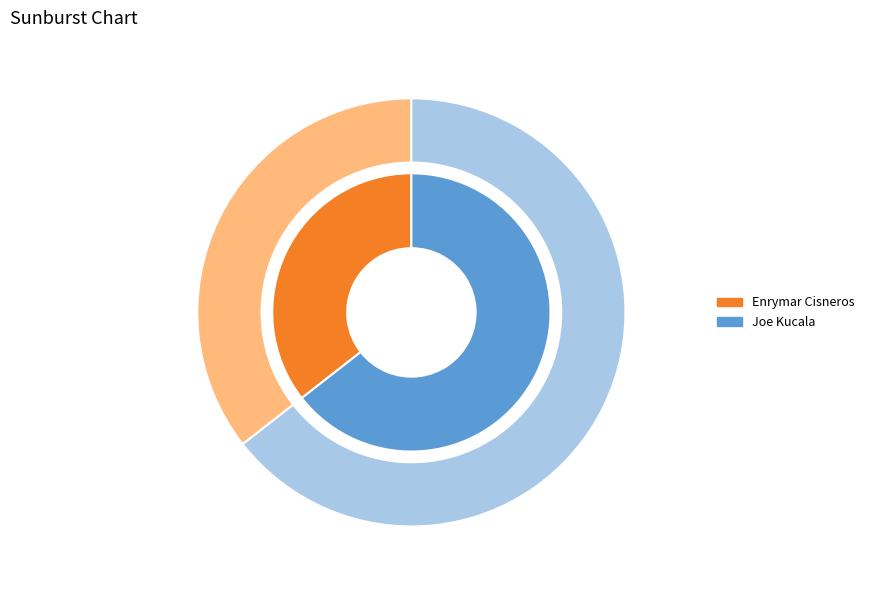

Rank the categories by value from highest to lowest.

Joe Kucala, Enrymar Cisneros